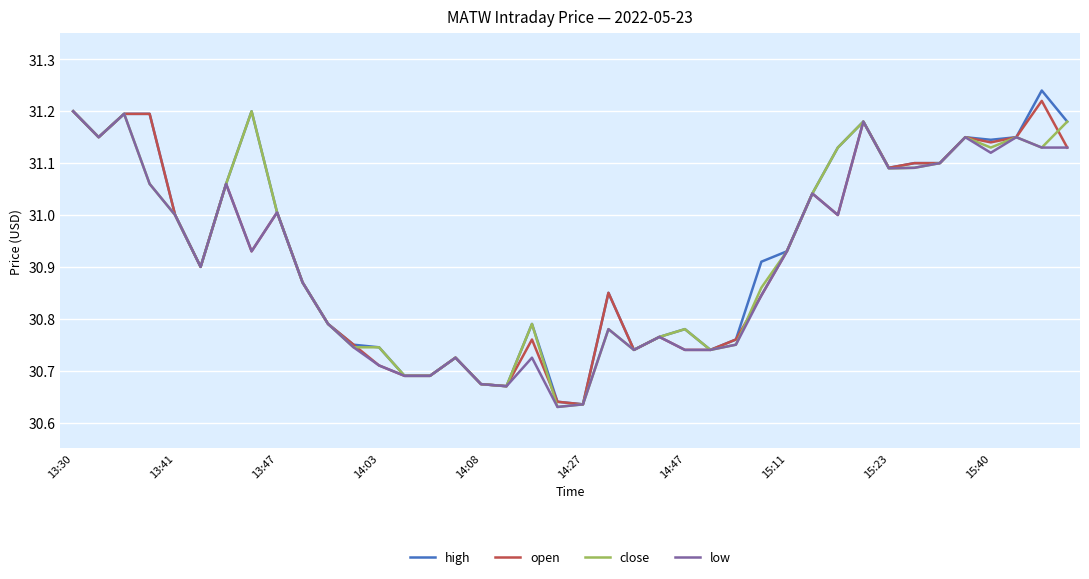

True or false: high and open cross at least once.

False